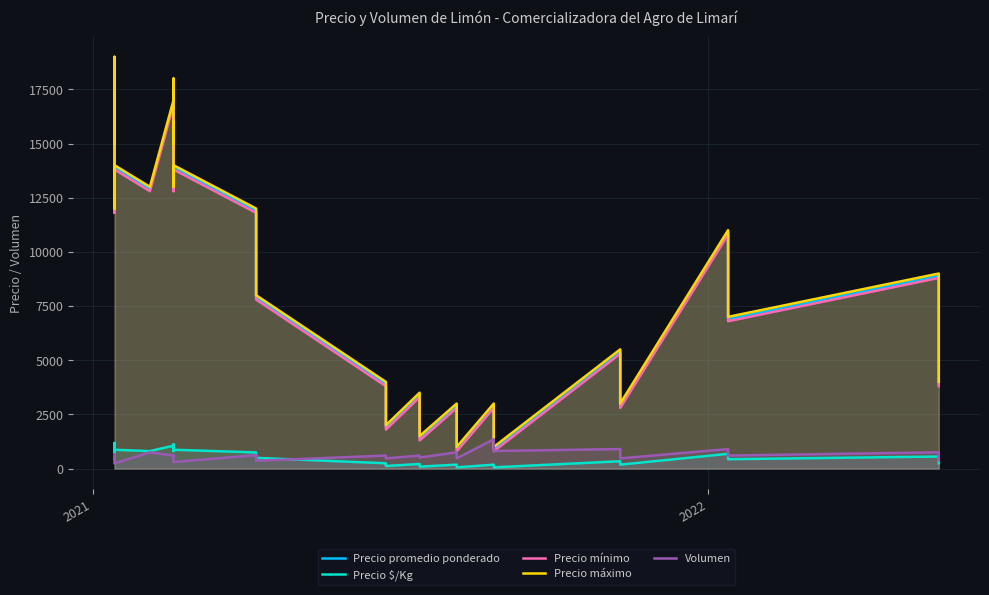

In Precio $/Kg, how many points are lower than both neighbors (excluding endpoints)?

11